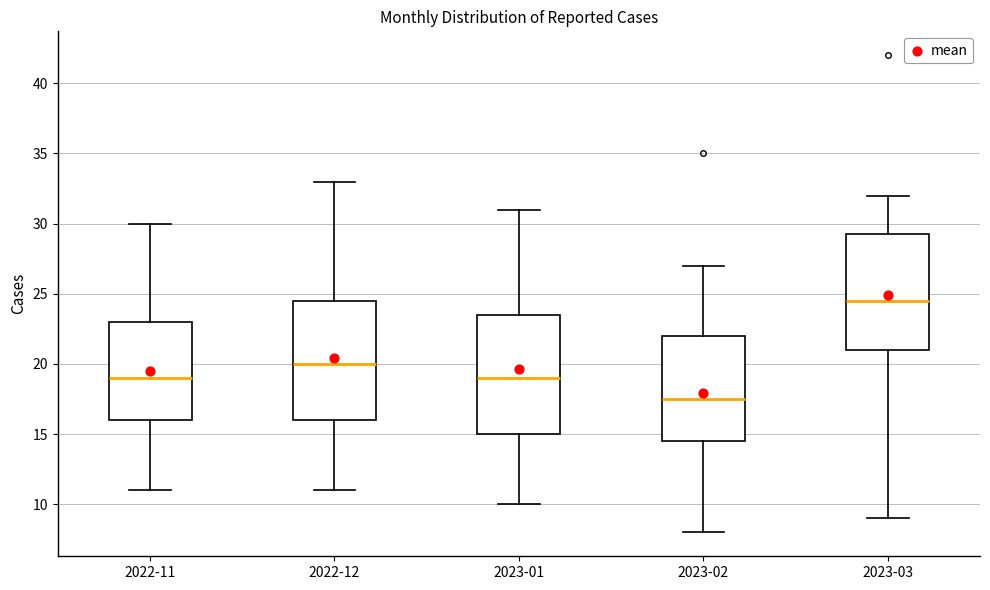

Reading left to right, transcribe this box plot: for each box, give where its median line is, the range the box spans, and where its two whiskers end, as read against the y-axis. The values are not printed on the chart, so give them approximately, as read against the axis.

2022-11: median 19.0, box 16.0 to 23.0, whiskers 11.0 to 30.0
2022-12: median 20.0, box 16.0 to 24.5, whiskers 11.0 to 33.0
2023-01: median 19.0, box 15.0 to 23.5, whiskers 10.0 to 31.0
2023-02: median 17.5, box 14.5 to 22.0, whiskers 8.0 to 27.0
2023-03: median 24.5, box 21.0 to 29.5, whiskers 9.0 to 32.0